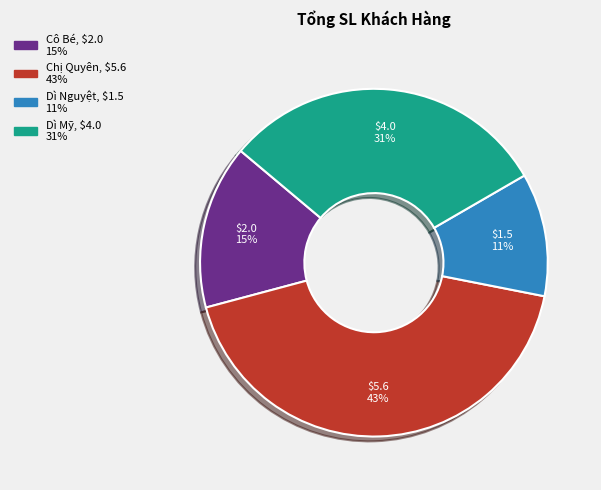

To the nearest percent, what is the average slice percentage?

25%